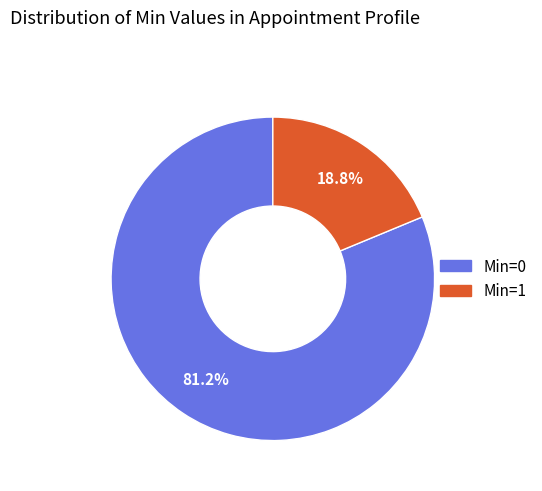

The Min=1 slice represents 99% of the pie. True or false?

False